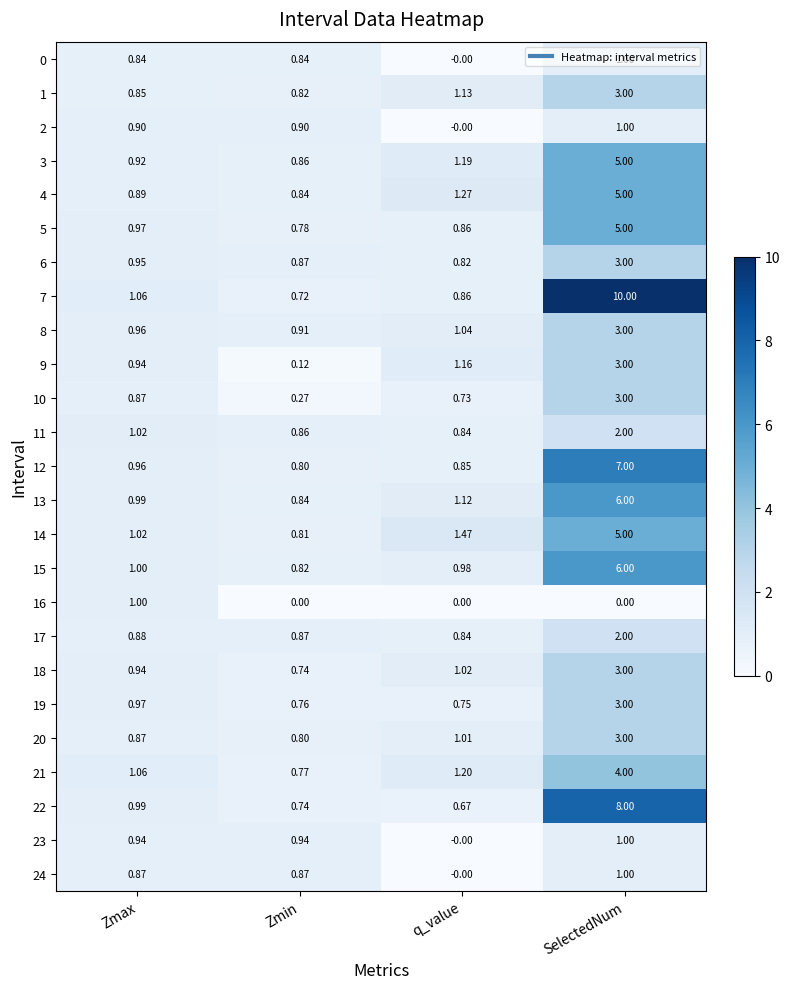

At which label does 13 first exceed 1?

q_value